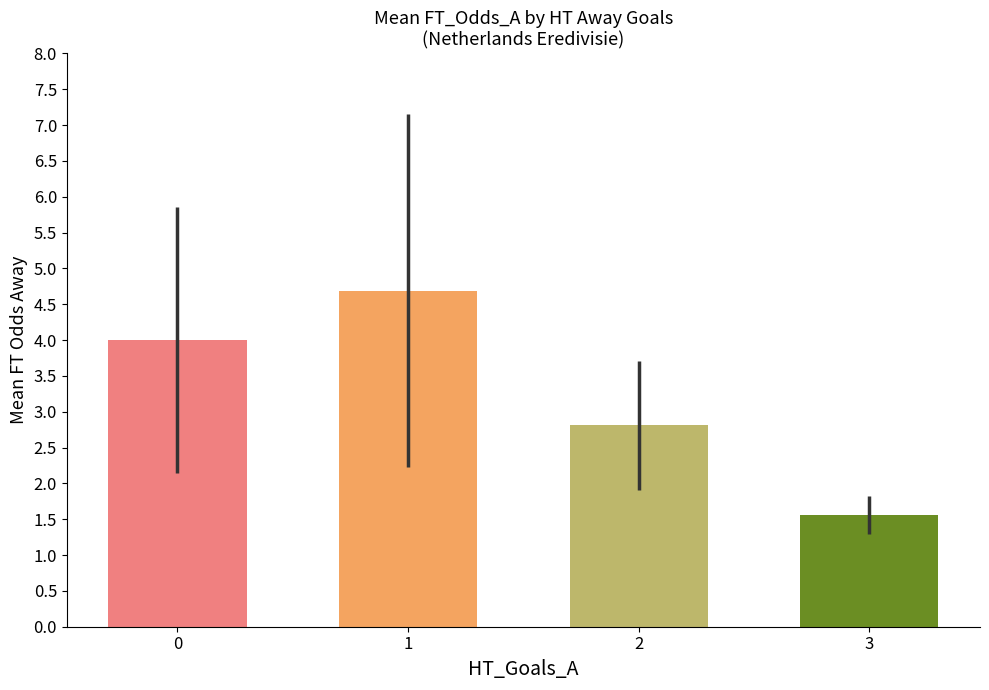

What is the spread (max minus min) of values at 3?

1.6